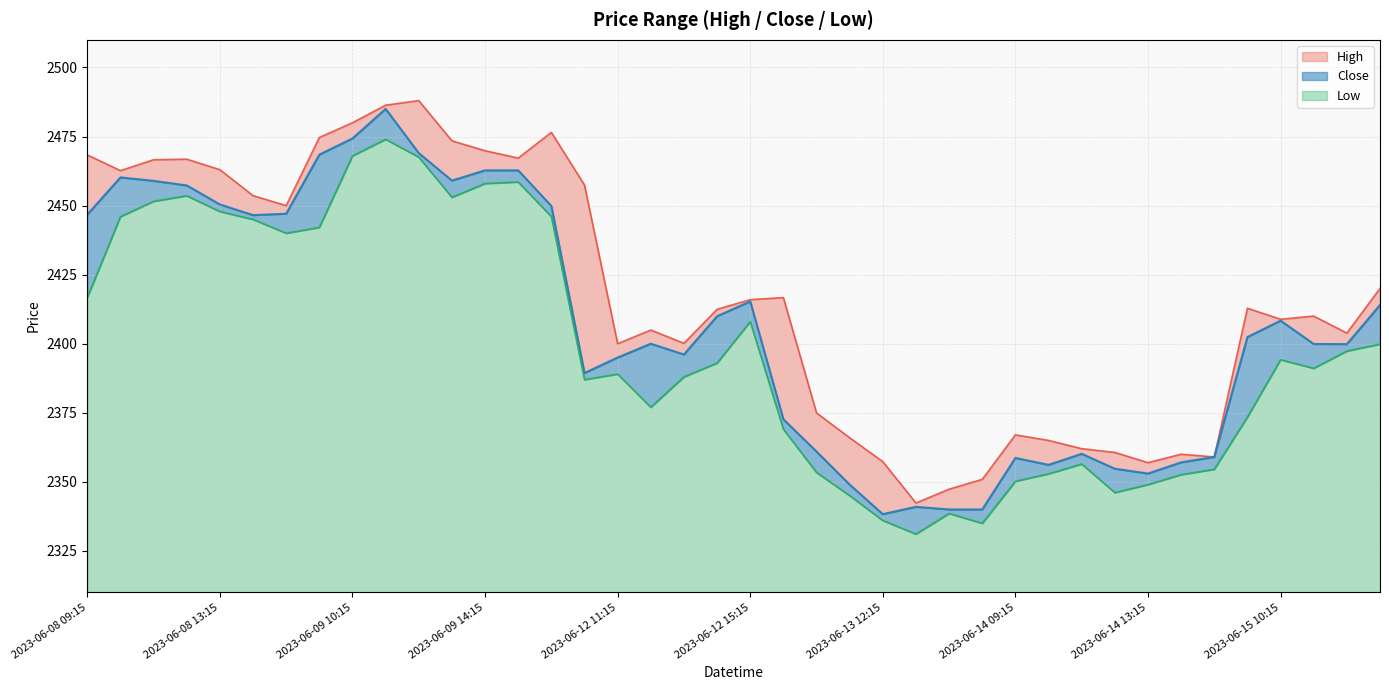

Count the number of data series in this chart.

3